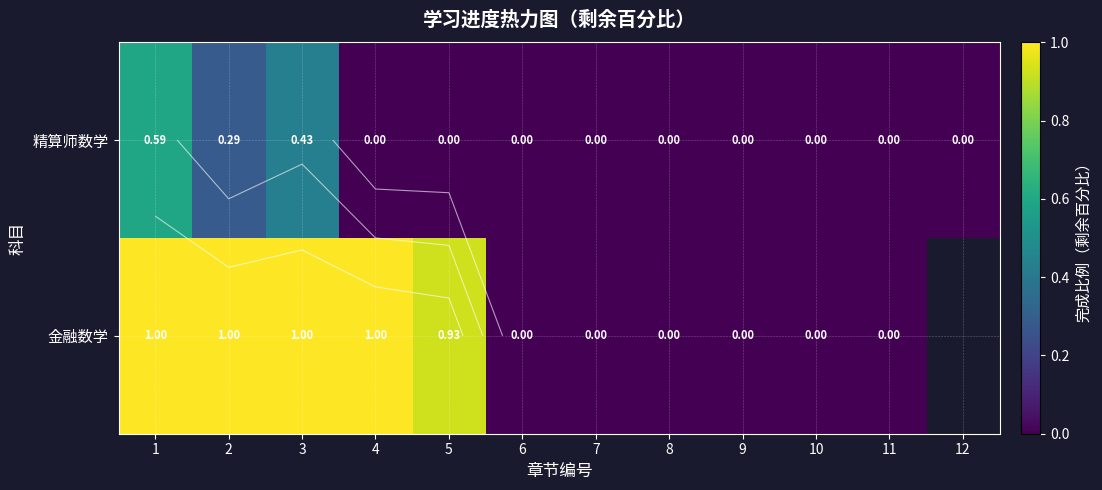

What is the highest value of the 金融数学 series?

1.0